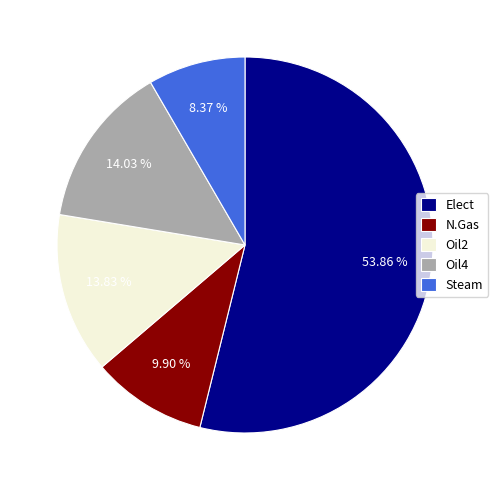

Which has a higher value, Oil4 or Steam?

Oil4